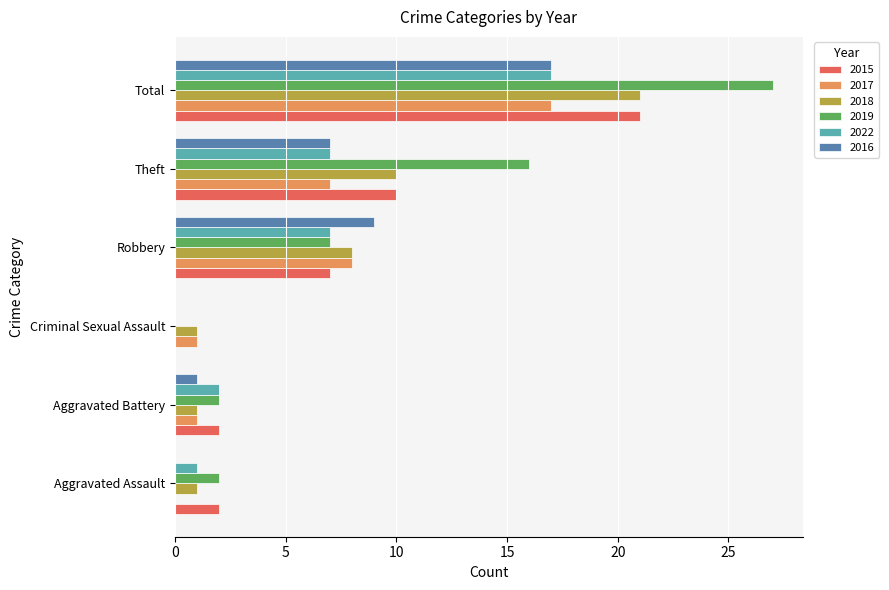

Is the value of 2015 at Total greater than the value of 2022 at Theft?

Yes